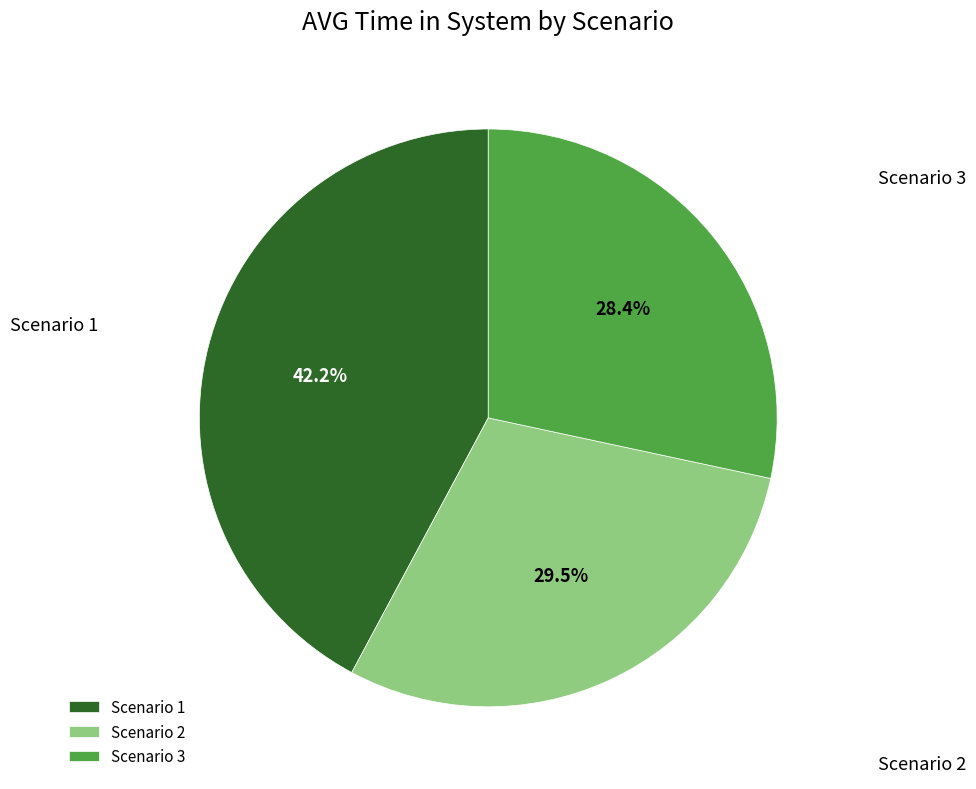

How many segments does this pie chart have?

3